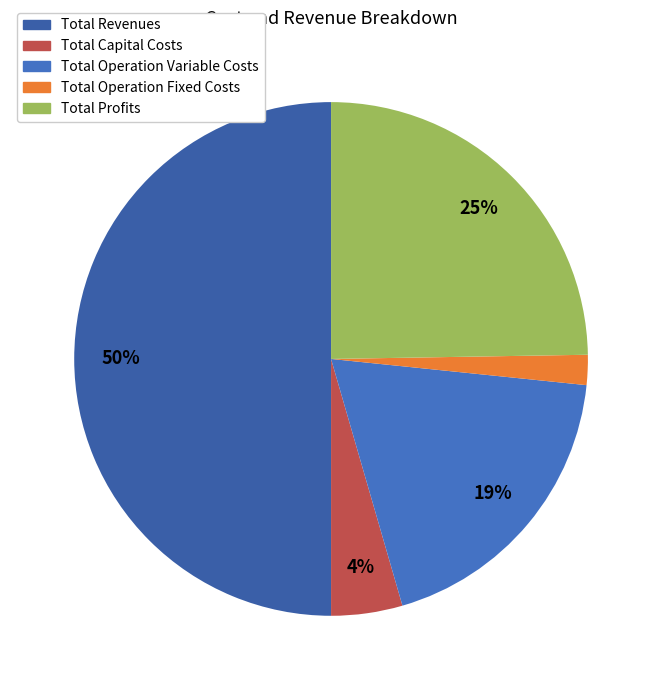

Which has a higher value, Total Revenues or Total Profits?

Total Revenues